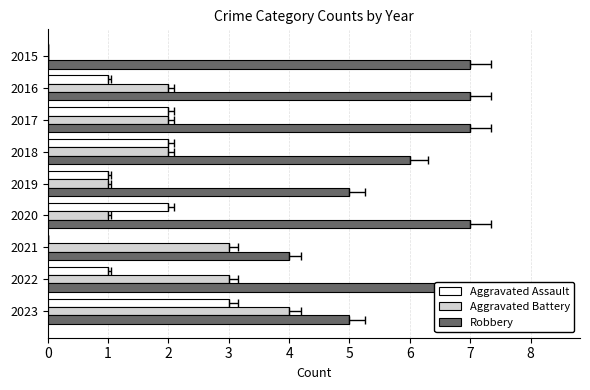

What is the sum of the Aggravated Assault values at 2023 and 2021?

3